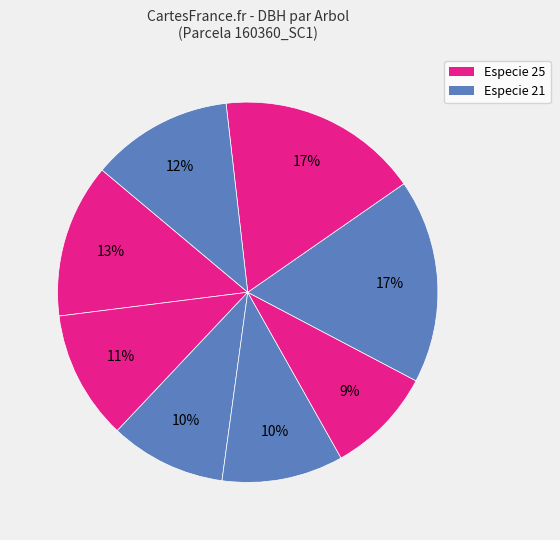

Is there any slice that represents more than half of the pie?

No